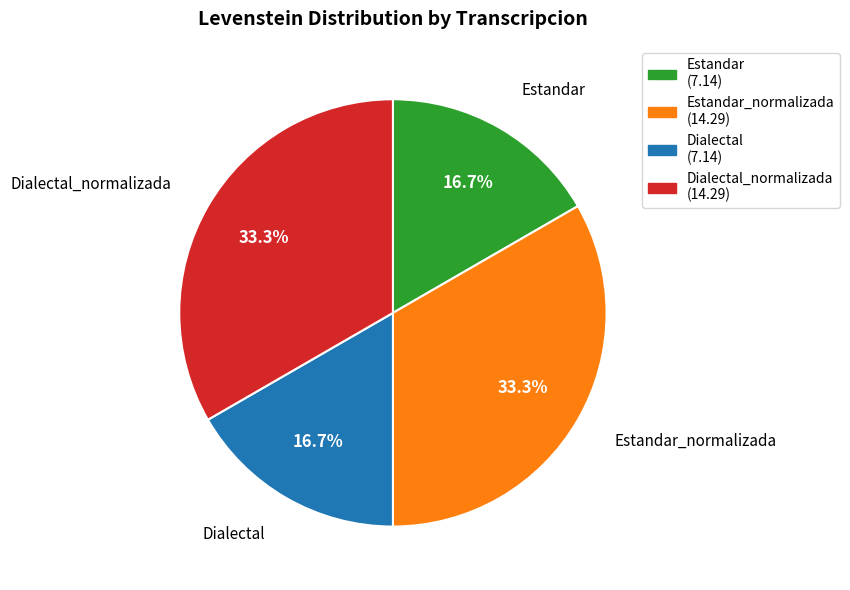

To the nearest percent, what portion does Dialectal_normalizada represent?

33%